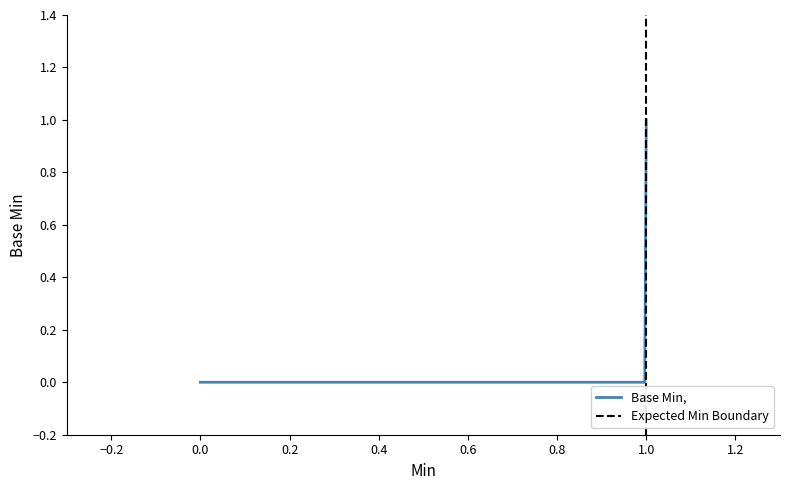

Is this an area chart (filled region under the line)?

No